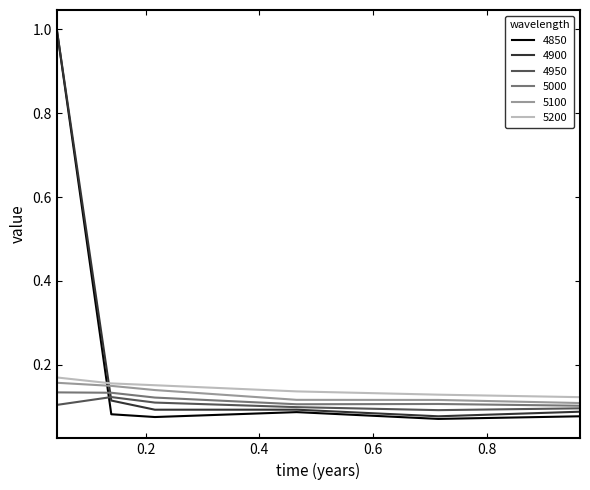

True or false: 5100 and 4900 intersect in this chart.

True